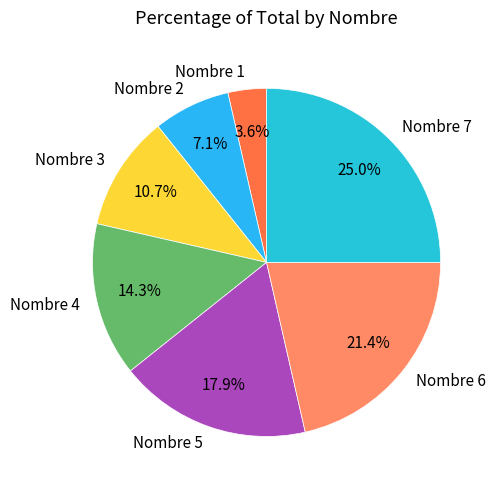

Is it true that Nombre 6 is 21% of the pie?

True